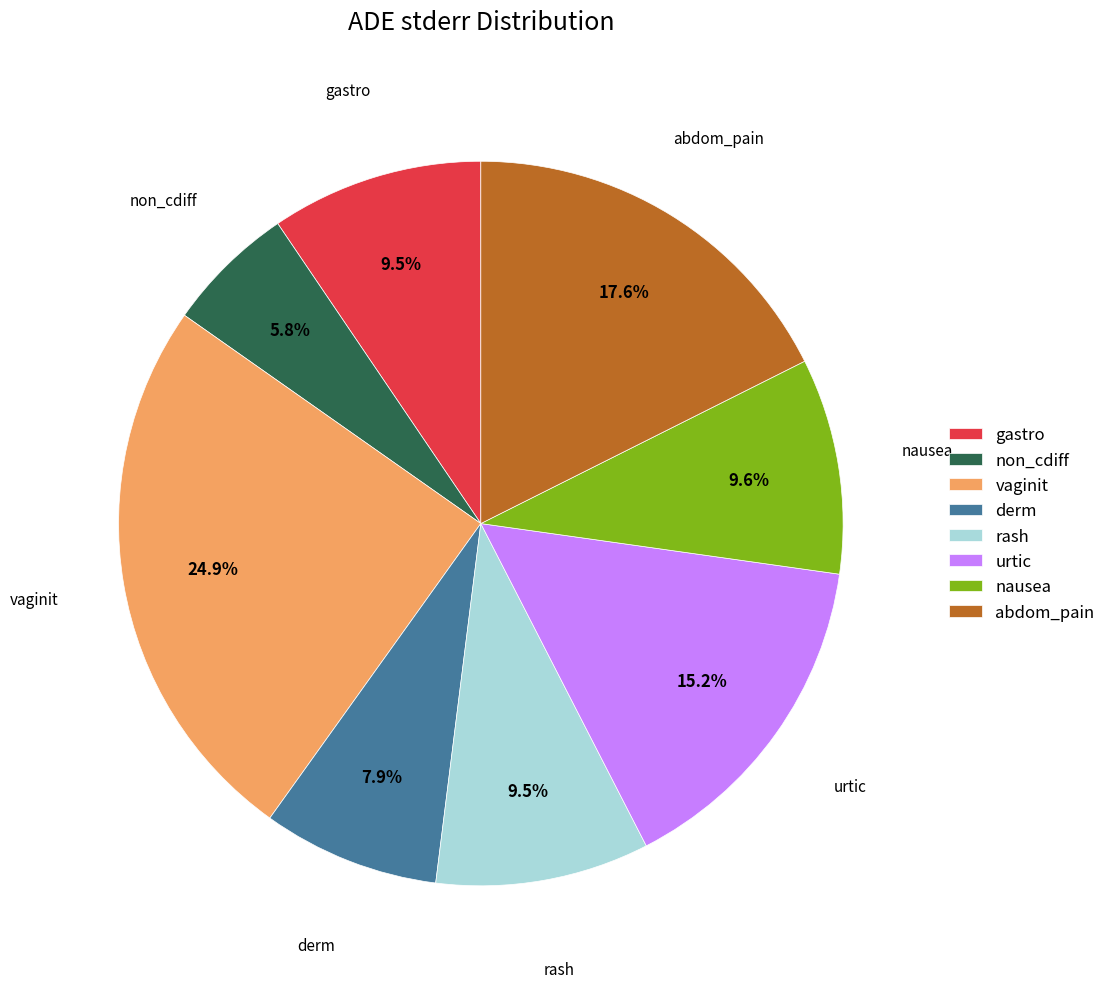

To the nearest percent, what is the difference between the nausea and derm slice percentages?

2%